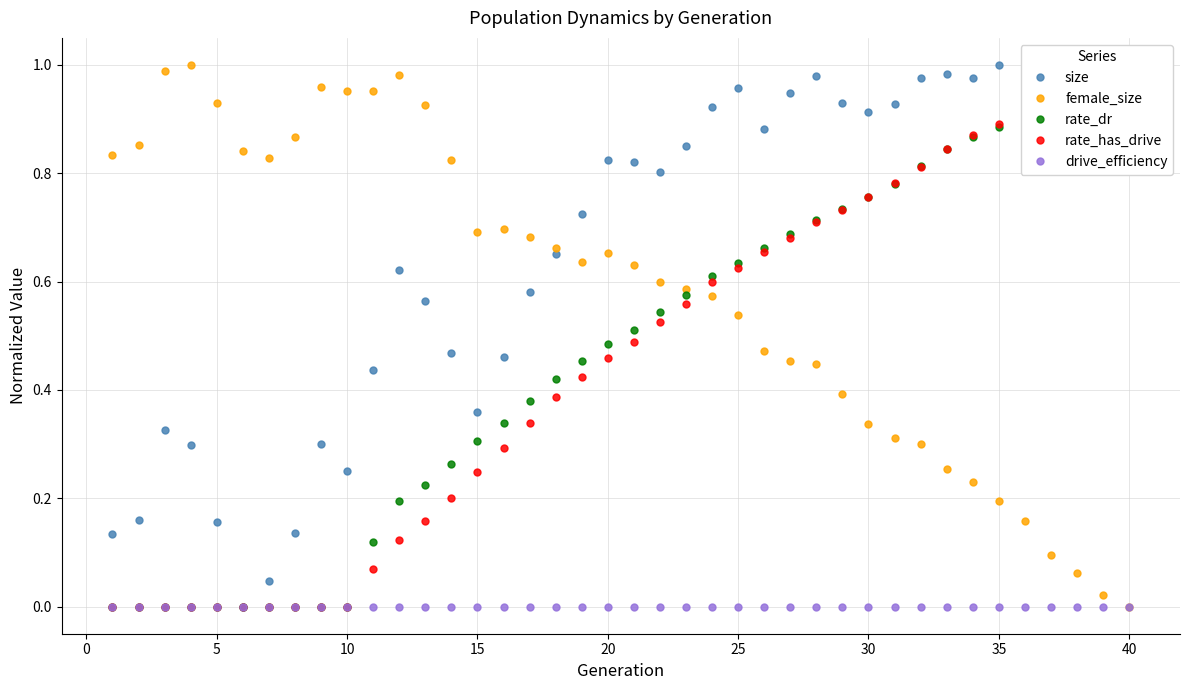

Which series has the largest total across all categories?

size